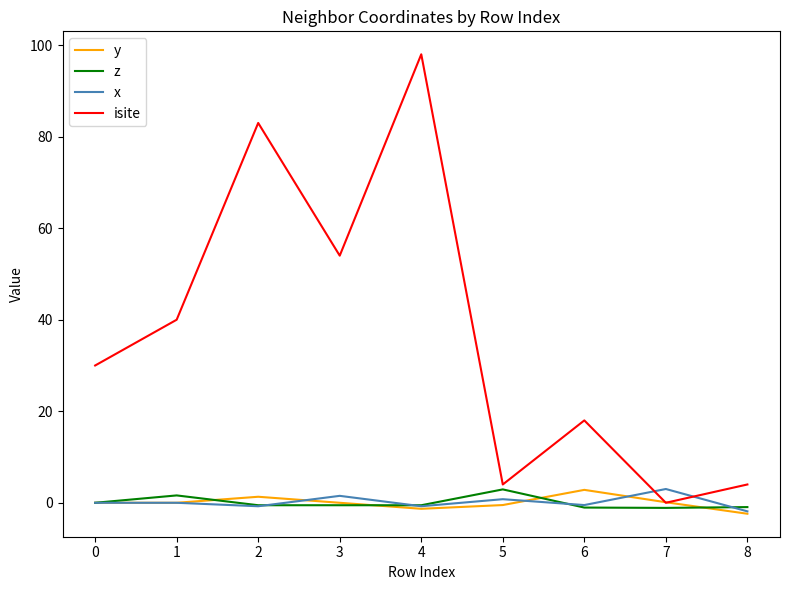

True or false: isite has a value of 141.3 at 3.

False